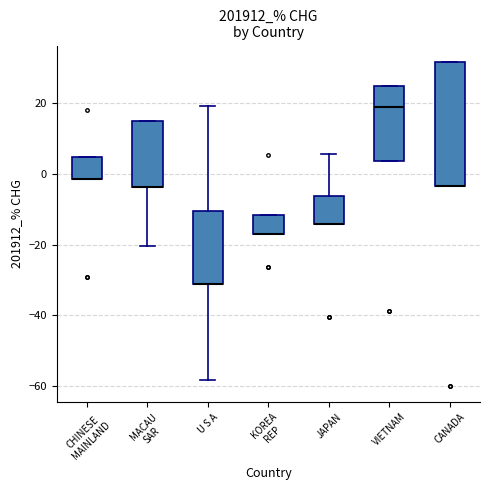

Reading left to right, transcribe this box plot: for each box, give where its median line is, the range the box spans, and where its two whiskers end, as read against the y-axis. The values are not printed on the chart, so give them approximately, as read against the axis.

CHINESE MAINLAND: median -2 (drawn on the box's lower edge), box -2 to 4, whiskers -2 to 4
MACAU SAR: median -4 (drawn on the box's lower edge), box -4 to 16, whiskers -20 to 16
U S A: median -32 (drawn on the box's lower edge), box -32 to -10, whiskers -58 to 20
KOREA REP: median -18 (drawn on the box's lower edge), box -18 to -12, whiskers -18 to -12
JAPAN: median -14 (drawn on the box's lower edge), box -14 to -6, whiskers -14 to 6
VIETNAM: median 18, box 4 to 24, whiskers 4 to 24
CANADA: median -4 (drawn on the box's lower edge), box -4 to 32, whiskers -4 to 32